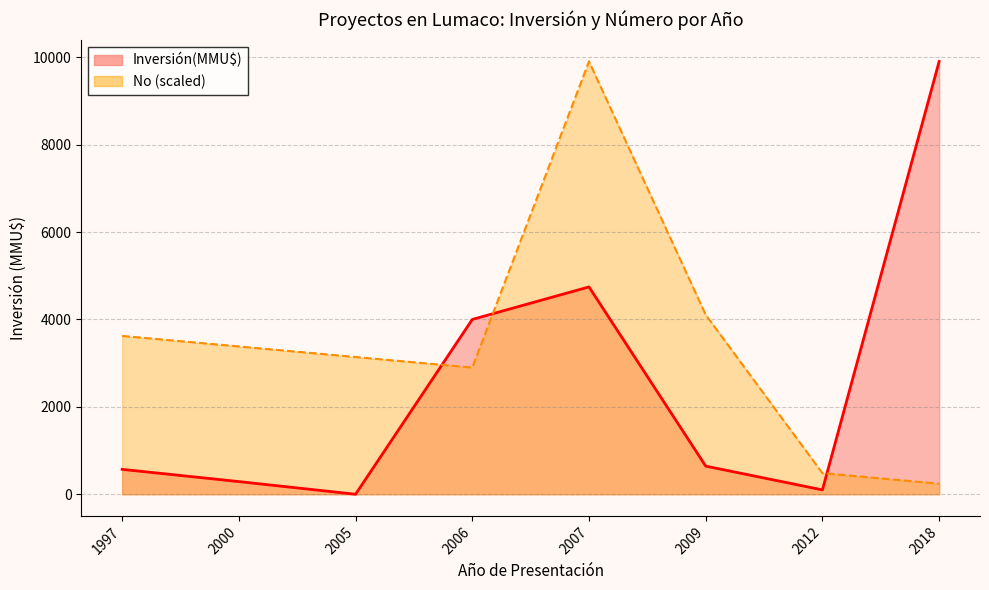

List the series in order of their overall mean, lowest first.

Inversión(MMU$) line, No (scaled) line